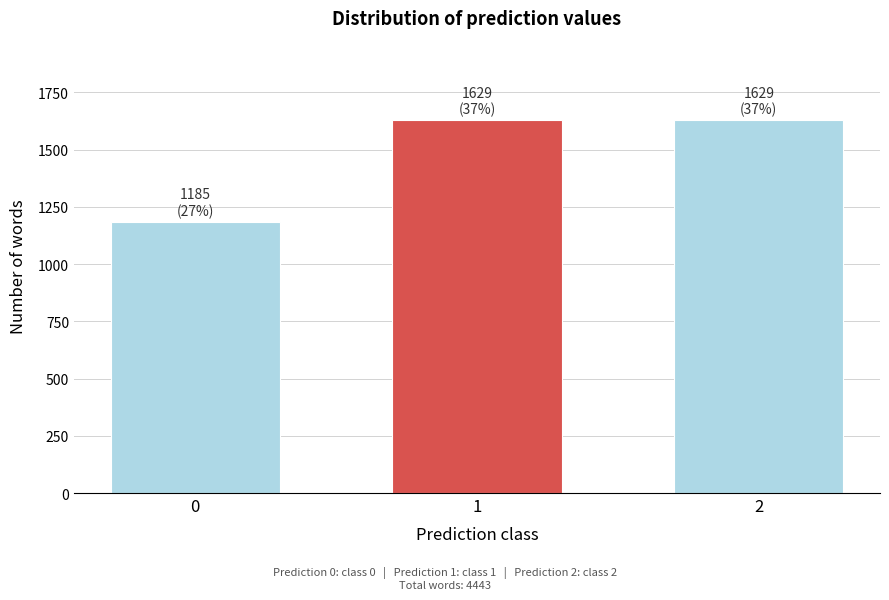

Reading right to left, list all the values displayed in this chart.

2=1629	1=1629	0=1185